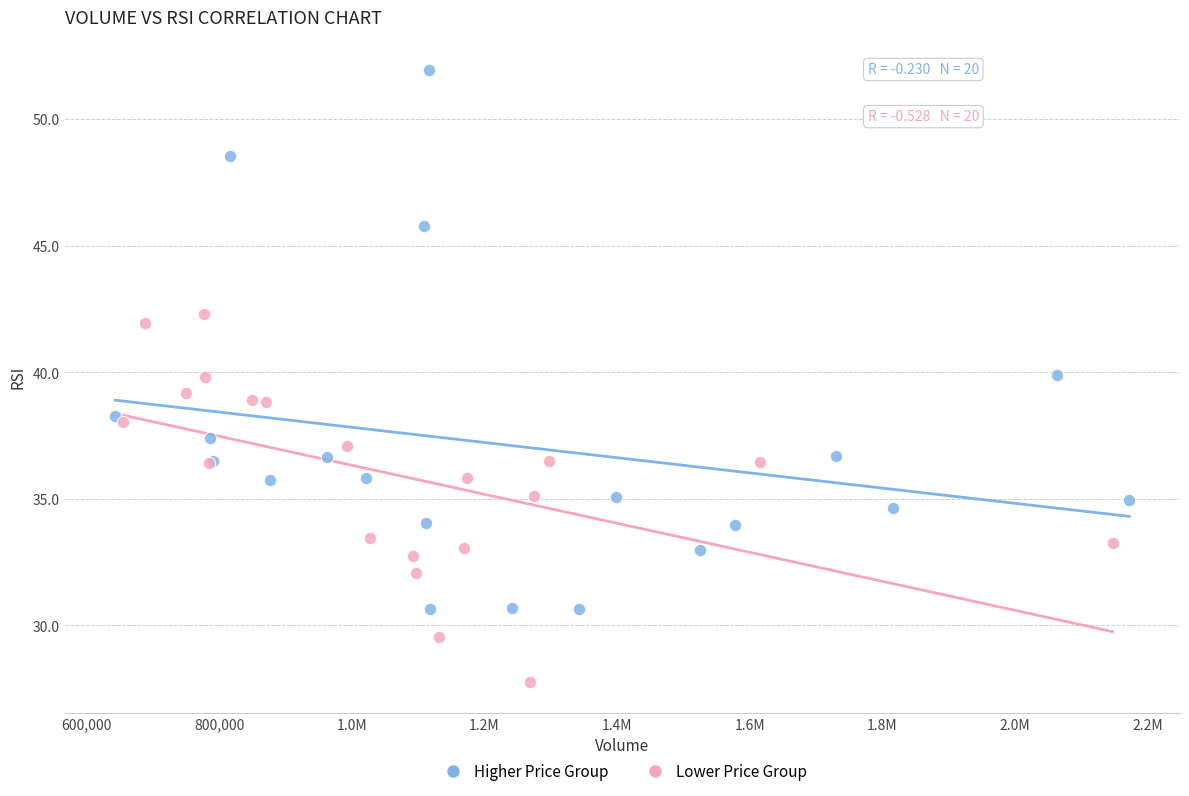

Which series reaches the minimum Y coordinate?

Lower Price Group